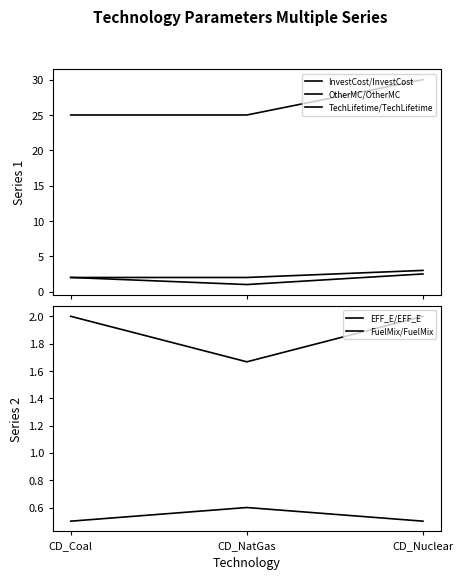

Reading right to left, transcribe all the data shown in this chart.

InvestCost/InvestCost: 2.5	1.0	2.0
OtherMC/OtherMC: 3.0	2.0	2.0
TechLifetime/TechLifetime: 30.0	25.0	25.0
EFF_E/EFF_E: 0.5	0.6	0.5
FuelMix/FuelMix: 2.0	1.7	2.0